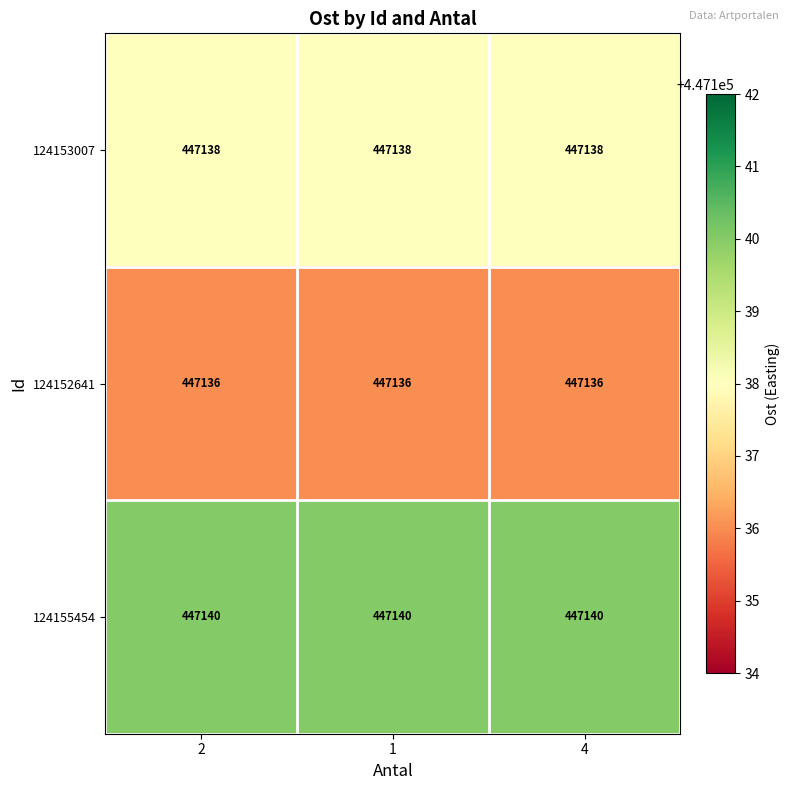

What is the smallest value displayed?

447136